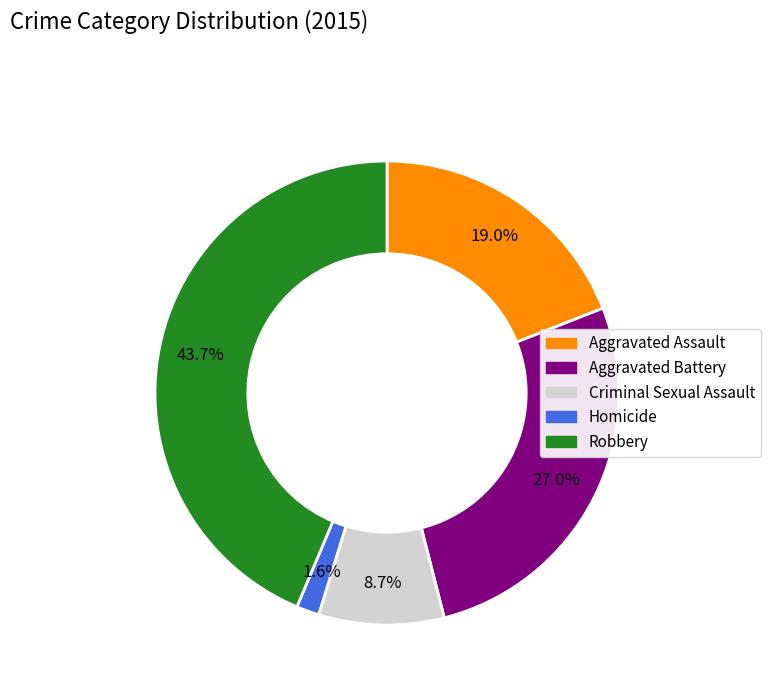

How many slices are in this pie chart?

5